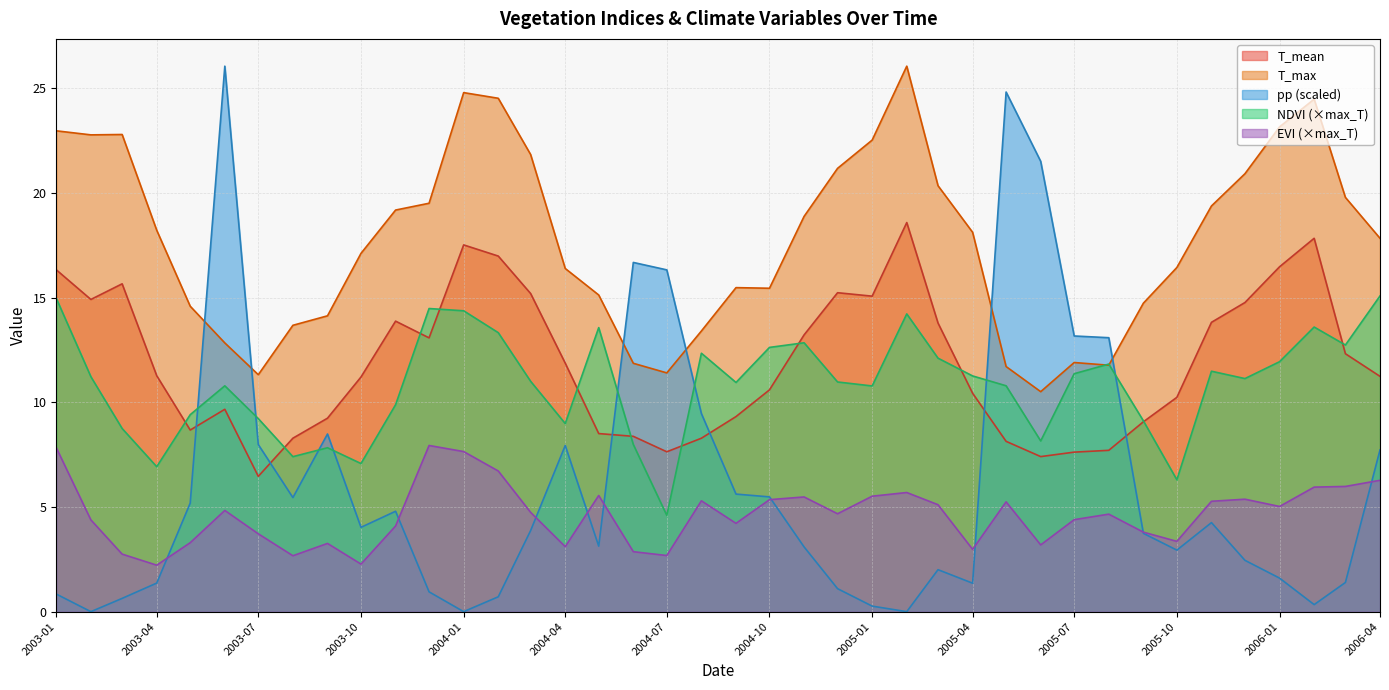

At how many categories does at least one series exceed 5?

40